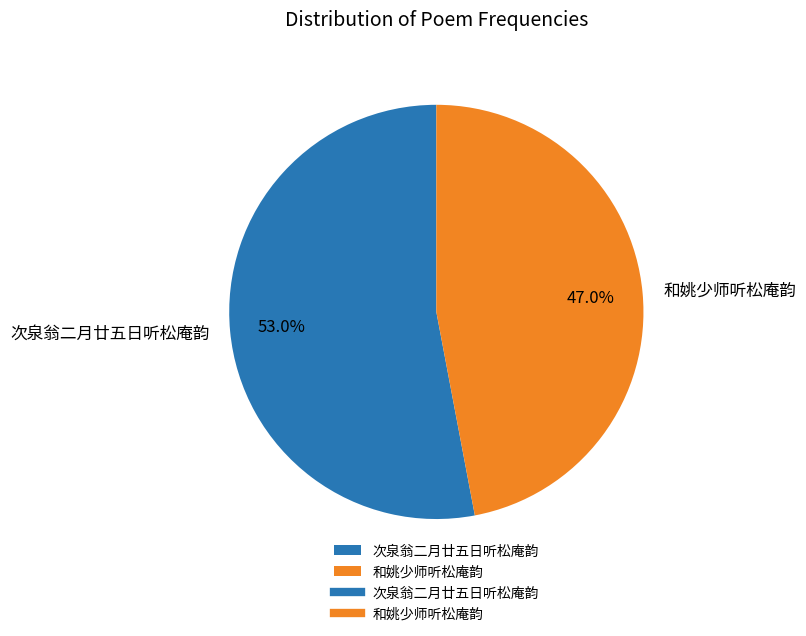

What is the smallest slice in the pie chart?

和姚少师听松庵韵